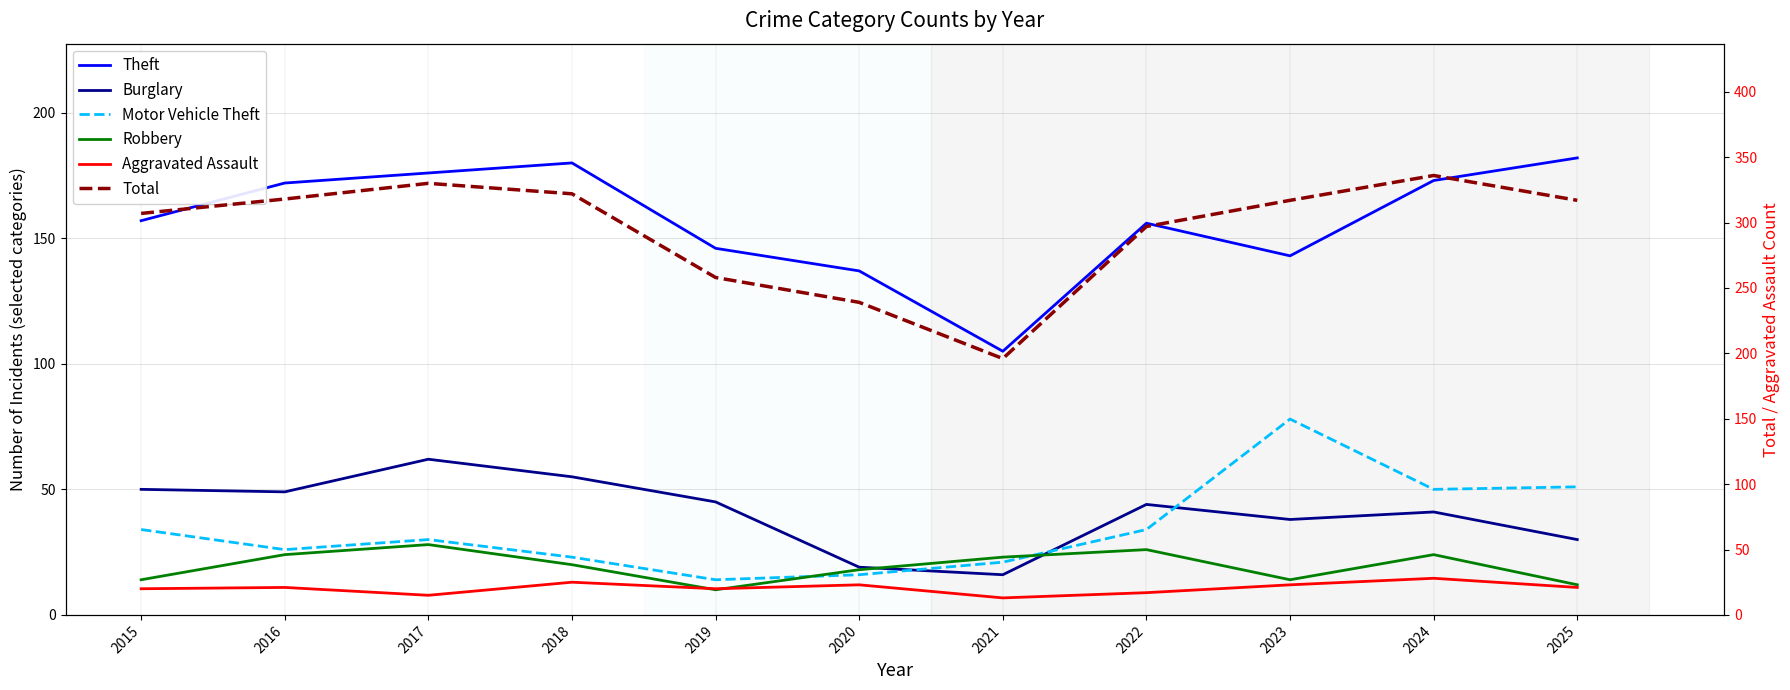

At which label is Aggravated Assault closest to 20?

2015